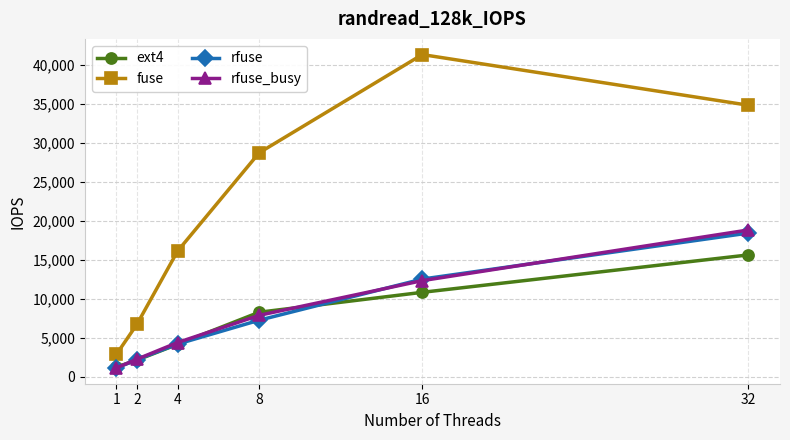

Does the chart have visible grid lines?

Yes